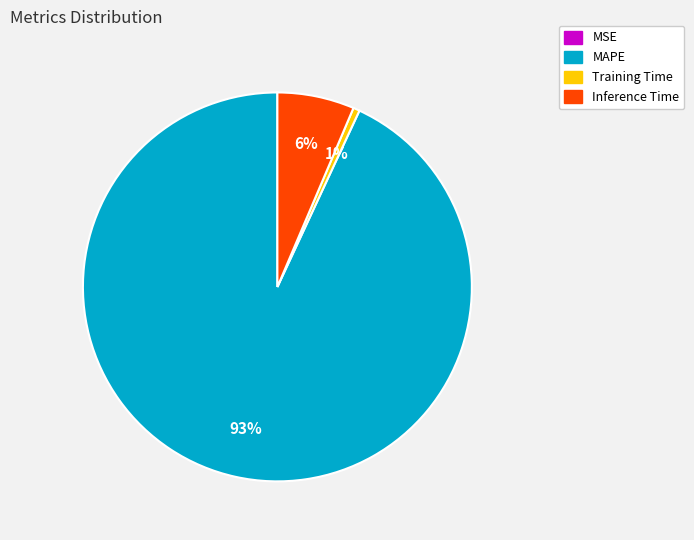

To the nearest percent, what is the combined percentage of Training Time and Inference Time?

7%